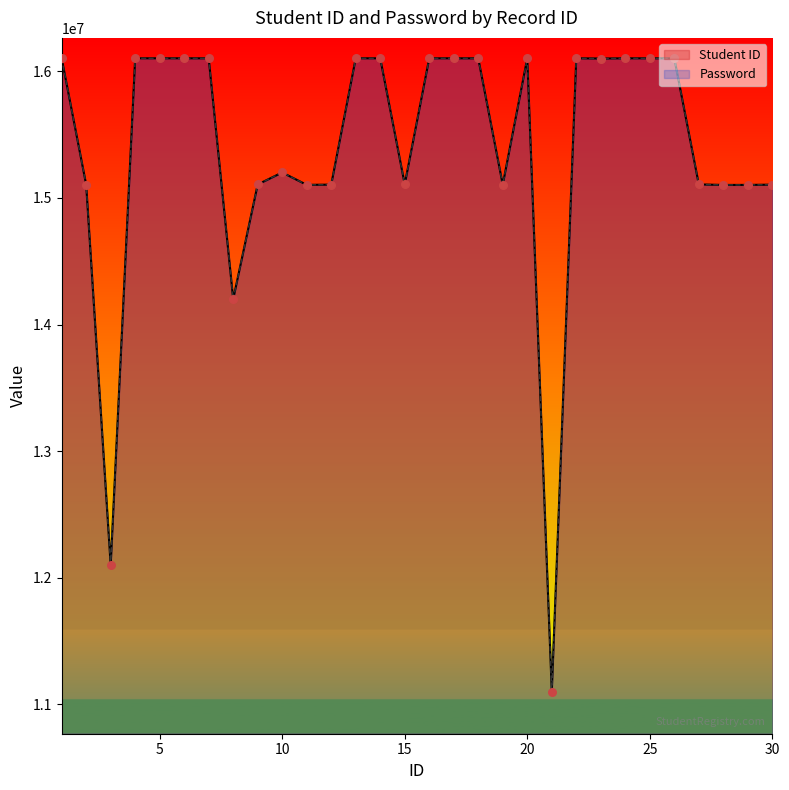

At how many categories does at least one series exceed 11734477?

29